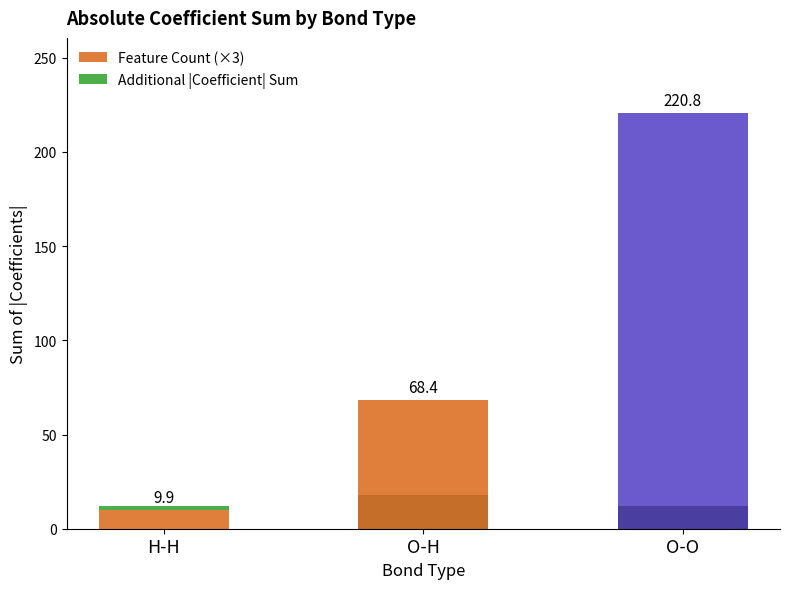

What is the maximum value for Additional |Coefficient| Sum?

208.8